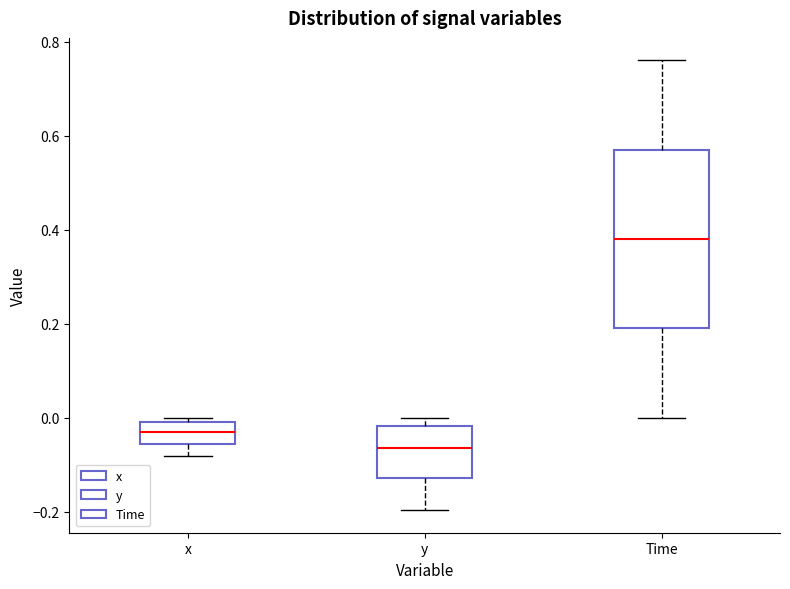

Which box is the tallest, from its lower edge to its upper edge?

Time